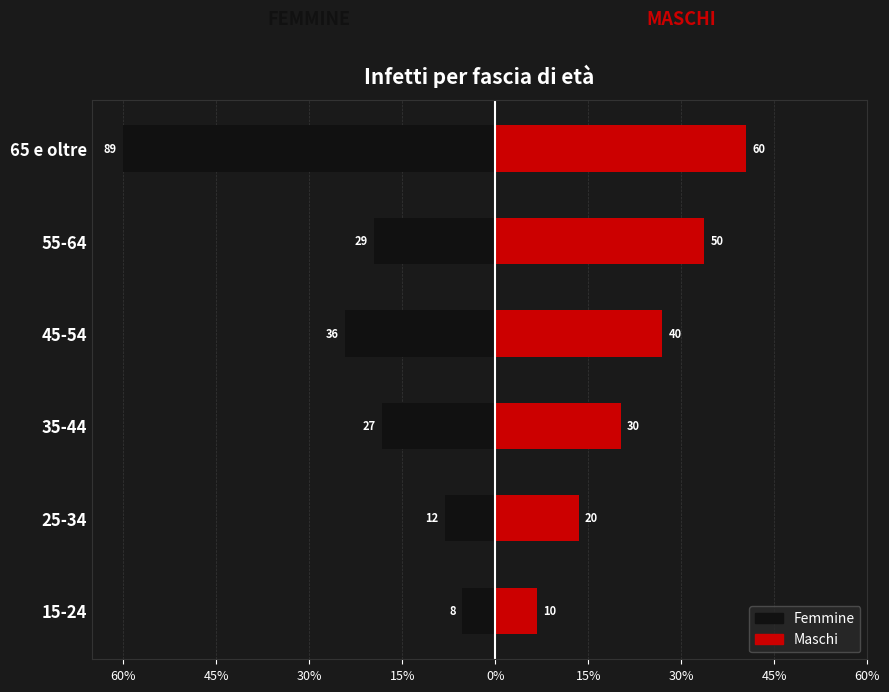

What is the sum of all Femmine values?

-134.9